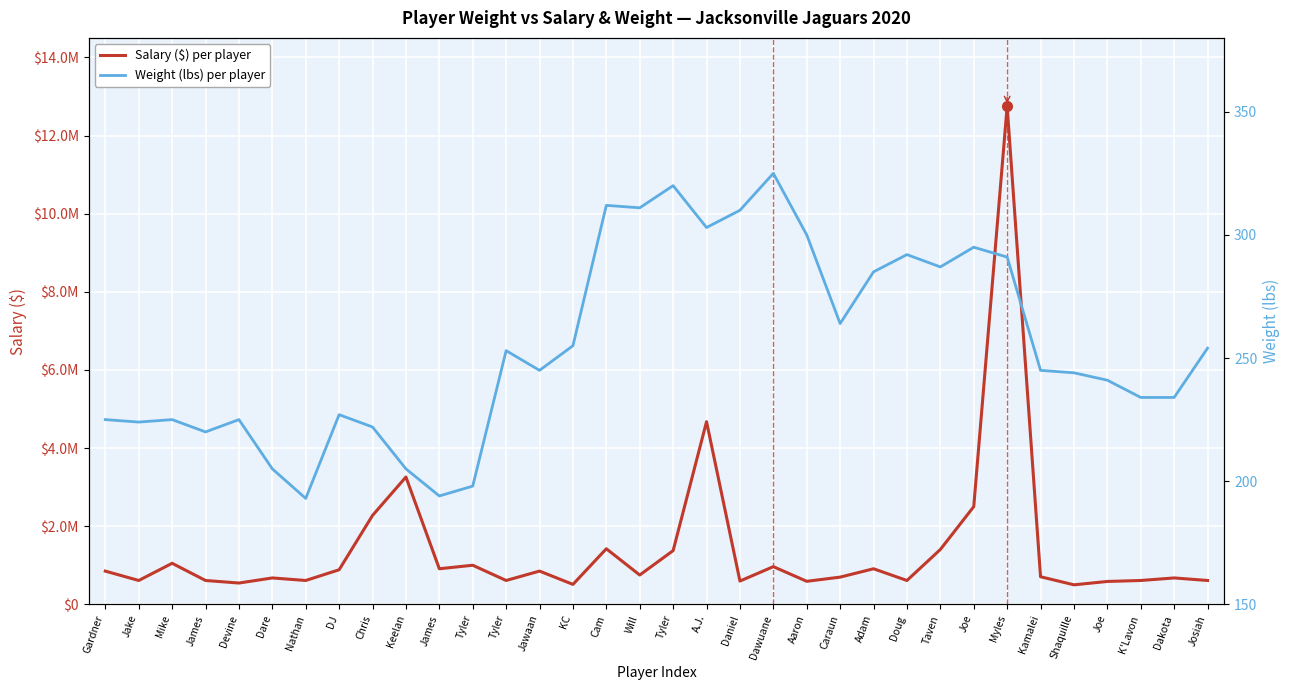

Which has a higher value, Dare or Taven?

Taven